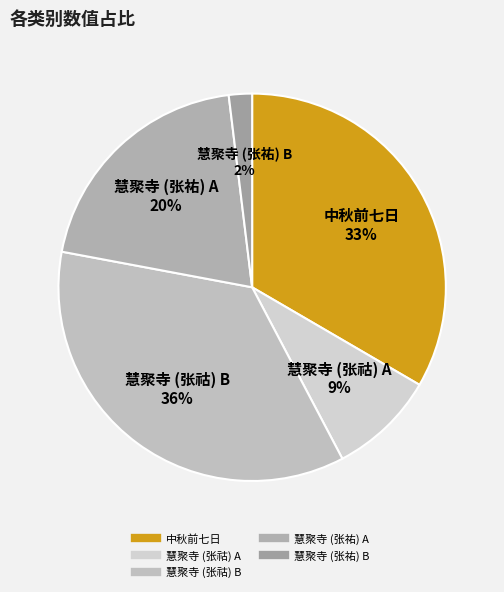

How many segments does this pie chart have?

5